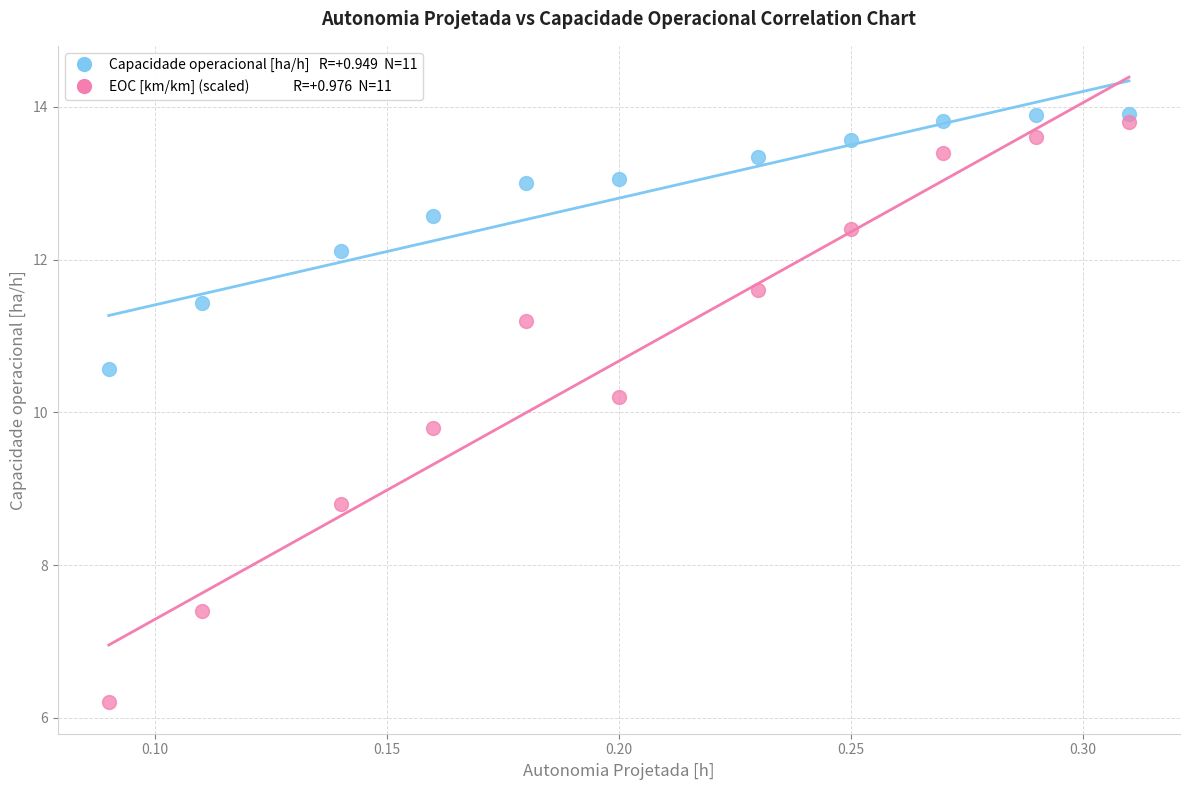

Across all data points, what is the range of Y values (max minus min)?

7.7